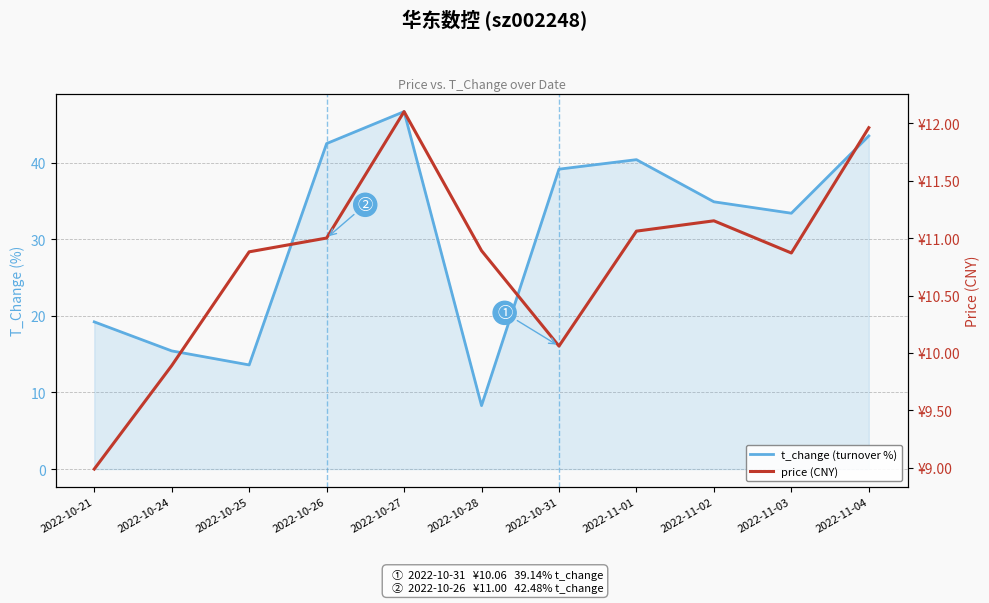

What is the spread (max minus min) of values at 2022-10-31?

29.1